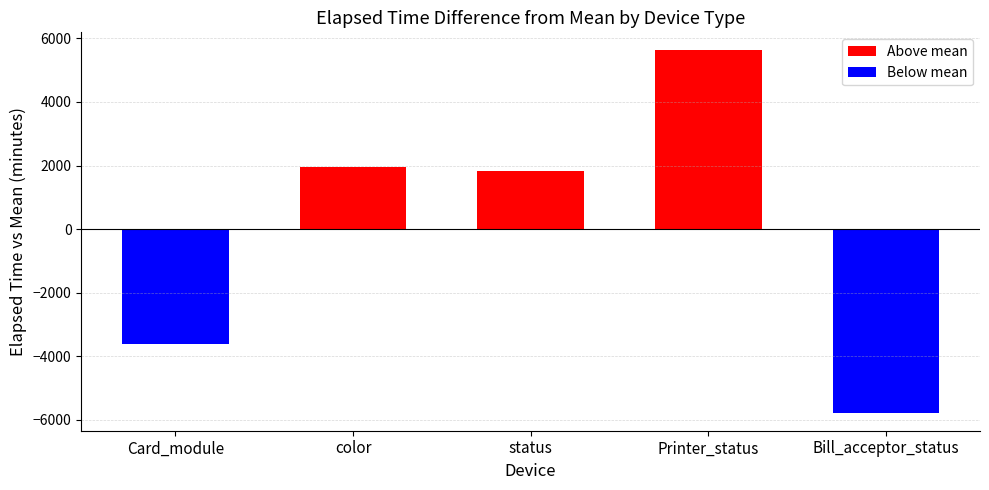

The chart shows a value of -3631.3 at Card_module. True or false?

True